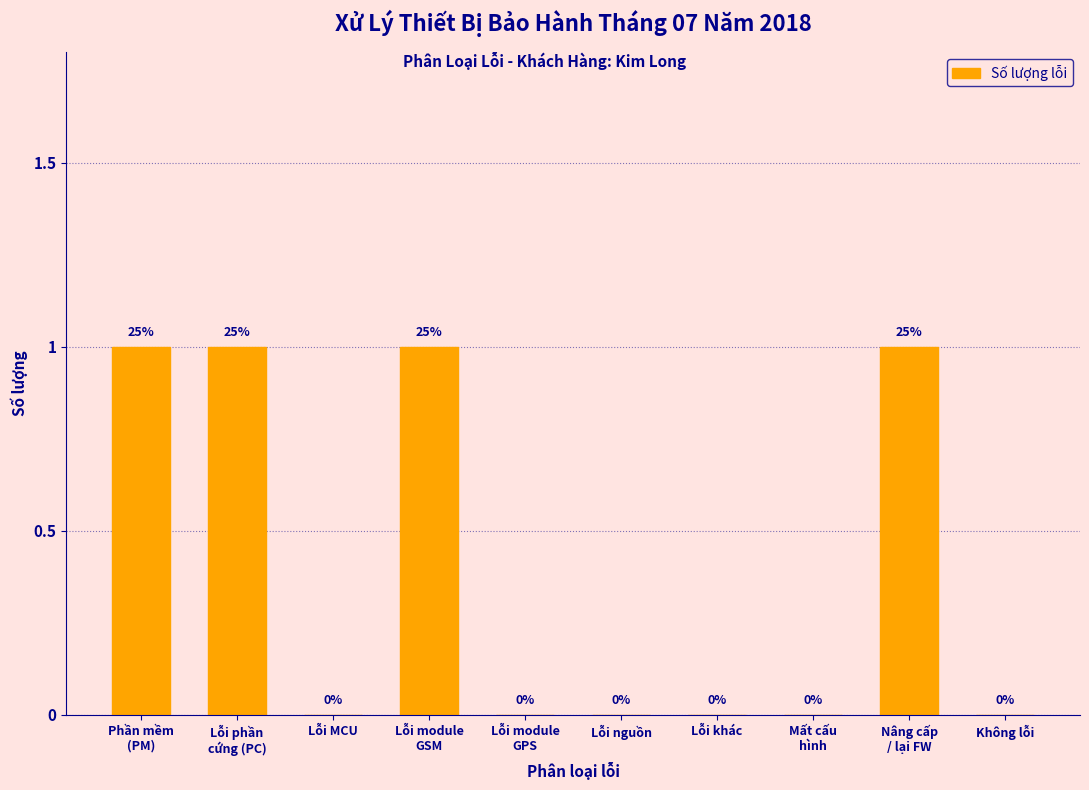

The value at Lỗi nguồn is 0. True or false?

True